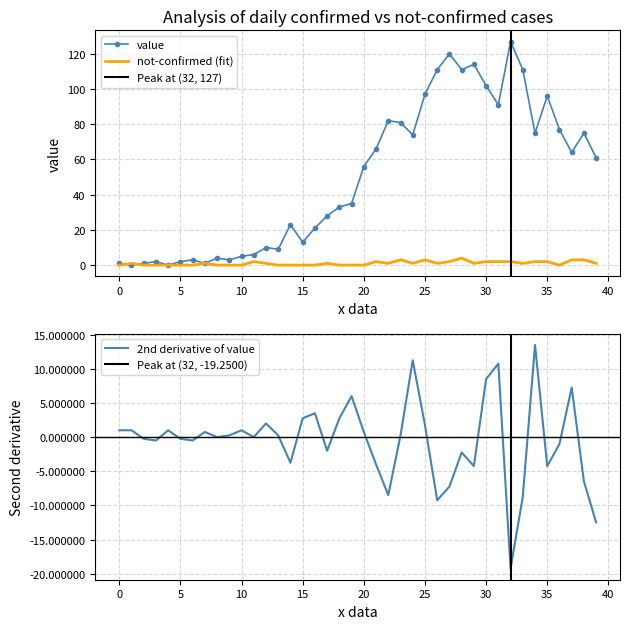

The value series shows 97 at 25. True or false?

True